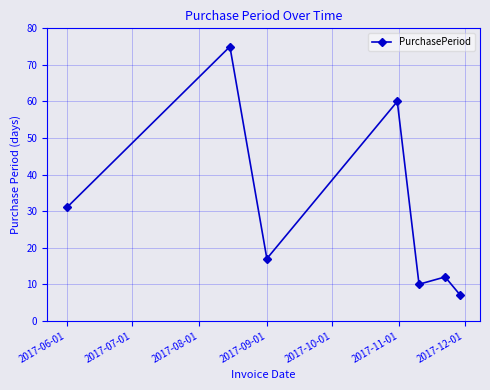

What is the smallest value displayed?

7